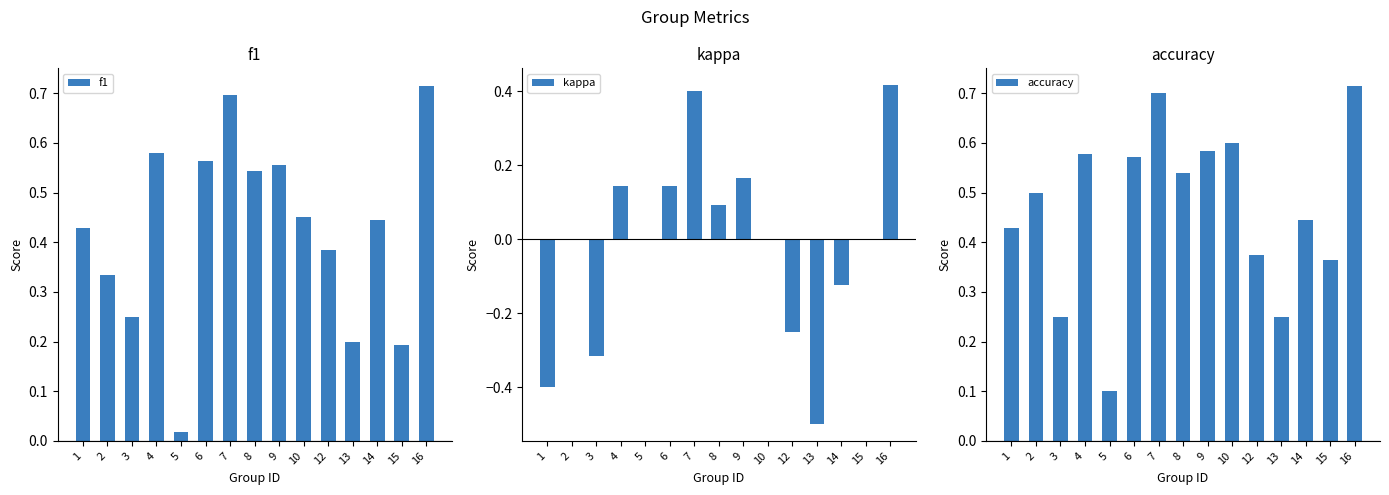

Reading left to right, what are all the values shown in this chart?

f1: 1=0.4	2=0.3	3=0.2	4=0.6	5=0.0	6=0.6	7=0.7	8=0.5	9=0.6	10=0.5	12=0.4	13=0.2	14=0.4	15=0.2	16=0.7
kappa: 1=-0.4	2=0.0	3=-0.3	4=0.1	5=0.0	6=0.1	7=0.4	8=0.1	9=0.2	10=0.0	12=-0.2	13=-0.5	14=-0.1	15=0.0	16=0.4
accuracy: 1=0.4	2=0.5	3=0.2	4=0.6	5=0.1	6=0.6	7=0.7	8=0.5	9=0.6	10=0.6	12=0.4	13=0.2	14=0.4	15=0.4	16=0.7